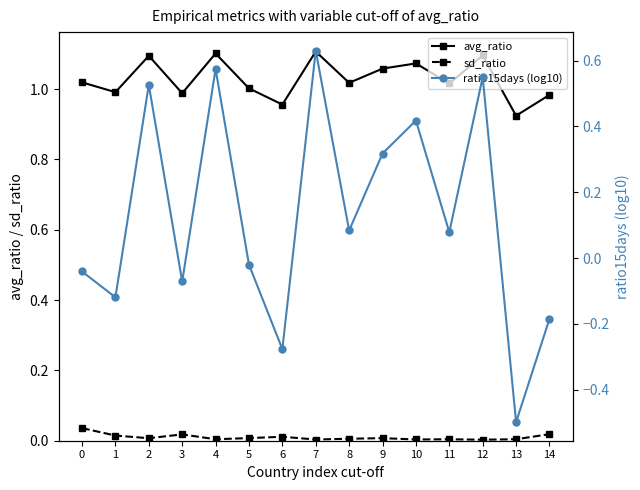

At which category is the sum across all series the highest?

7